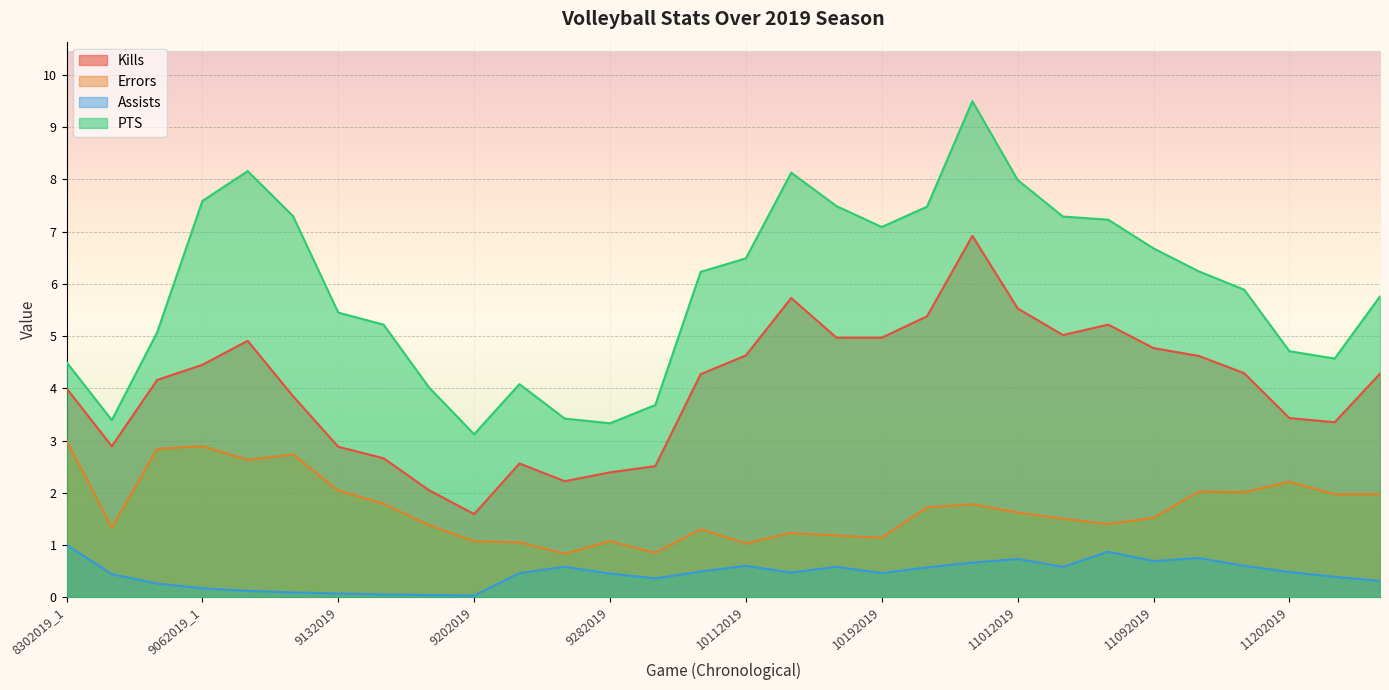

What is the average value of the Assists series?

0.4